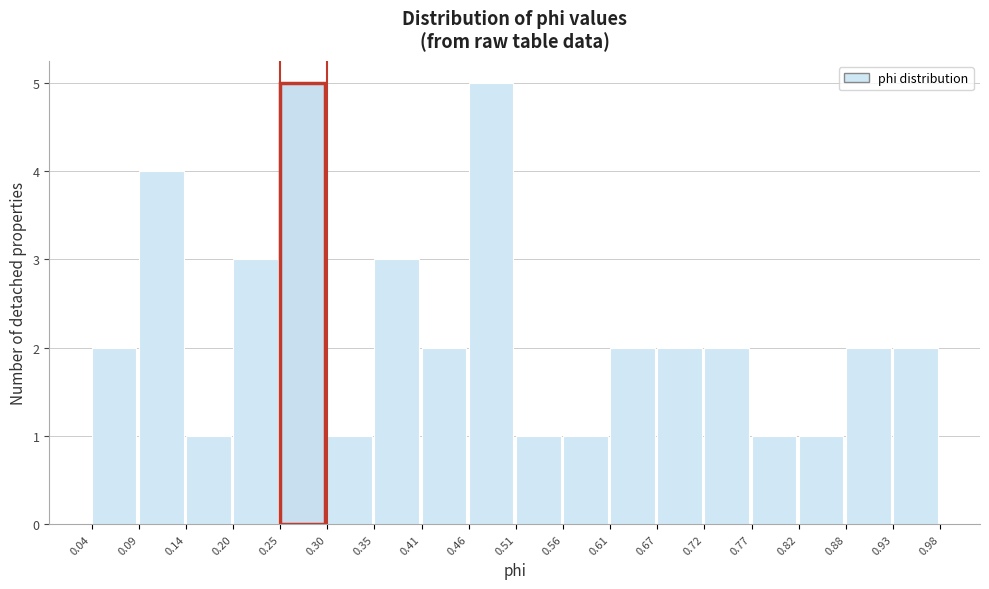

Reading left to right, transcribe this chart: for each bar, give the range it covers on the x-axis and its height. The values are not printed on the chart, so give them approximately, as read against the axis.

0.04 to 0.09: 2
0.09 to 0.14: 4
0.14 to 0.20: 1
0.20 to 0.25: 3
0.25 to 0.30: 5
0.30 to 0.35: 1
0.35 to 0.41: 3
0.41 to 0.46: 2
0.46 to 0.51: 5
0.51 to 0.56: 1
0.56 to 0.61: 1
0.61 to 0.67: 2
0.67 to 0.72: 2
0.72 to 0.77: 2
0.77 to 0.82: 1
0.82 to 0.88: 1
0.88 to 0.93: 2
0.93 to 0.98: 2